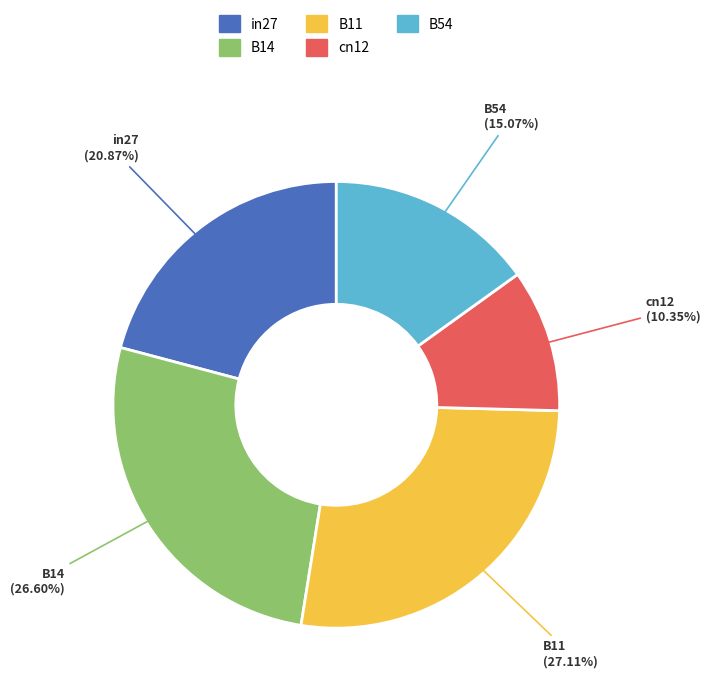

Count the number of slices in the pie.

5